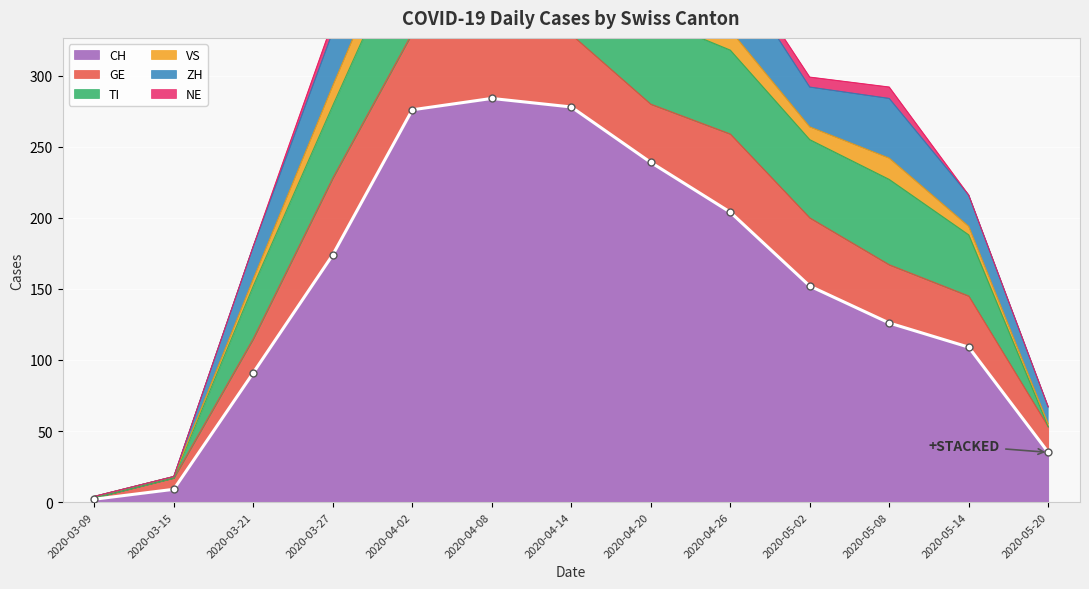

Between 2020-03-27 and 2020-05-02, which series saw the biggest shift?

CH